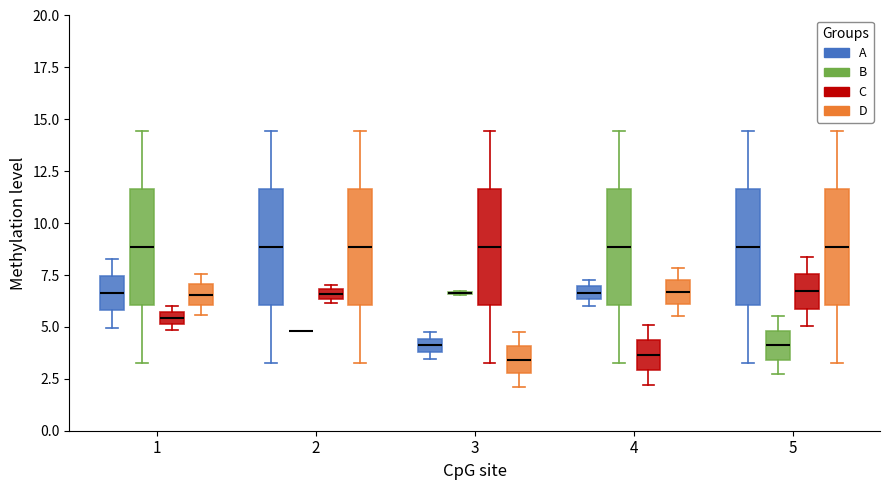

Where does the median line of the box for 2 (D) sit on the y-axis? The values are not printed on the chart, so give them approximately, as read against the axis.

9.0